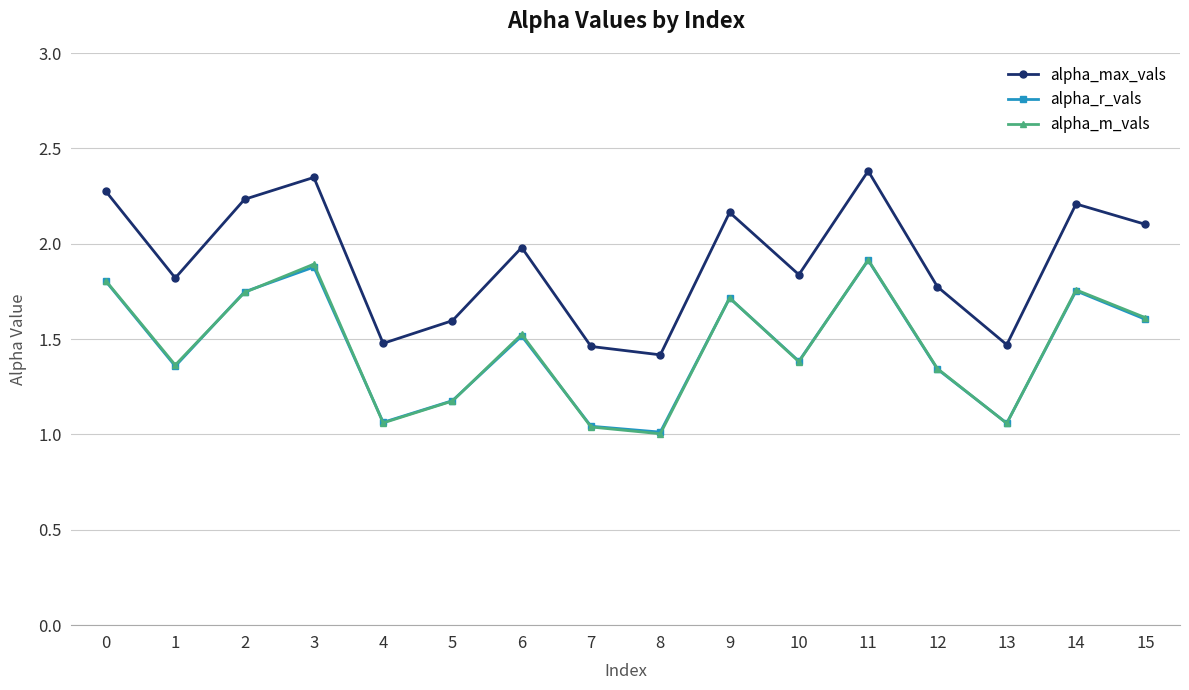

Where is alpha_max_vals nearest to the value 1?

8